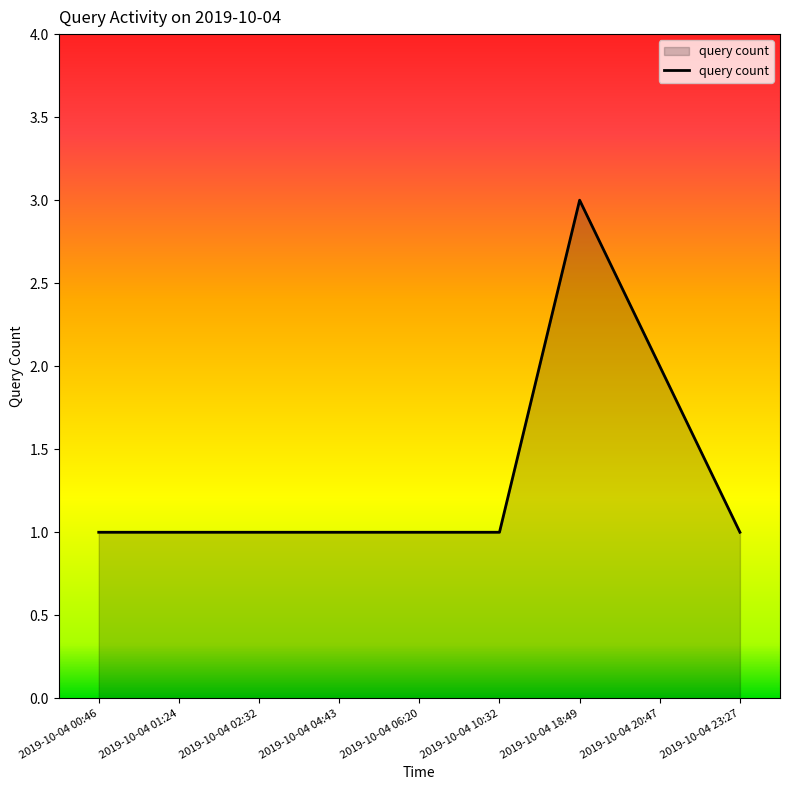

Which label corresponds to the largest value in the chart?

2019-10-04 18:49